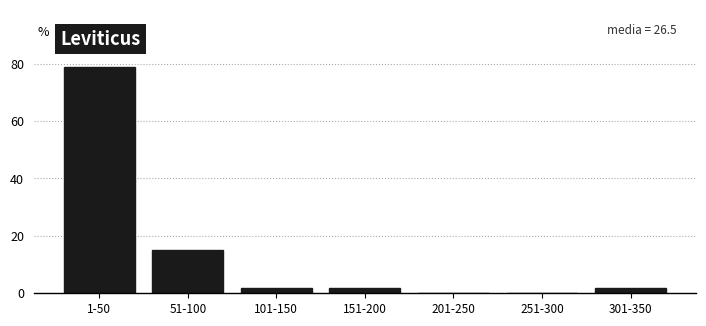

Reading right to left, list all the values displayed in this chart.

301-350=2	251-300=0	201-250=0	151-200=2	101-150=2	51-100=15	1-50=79